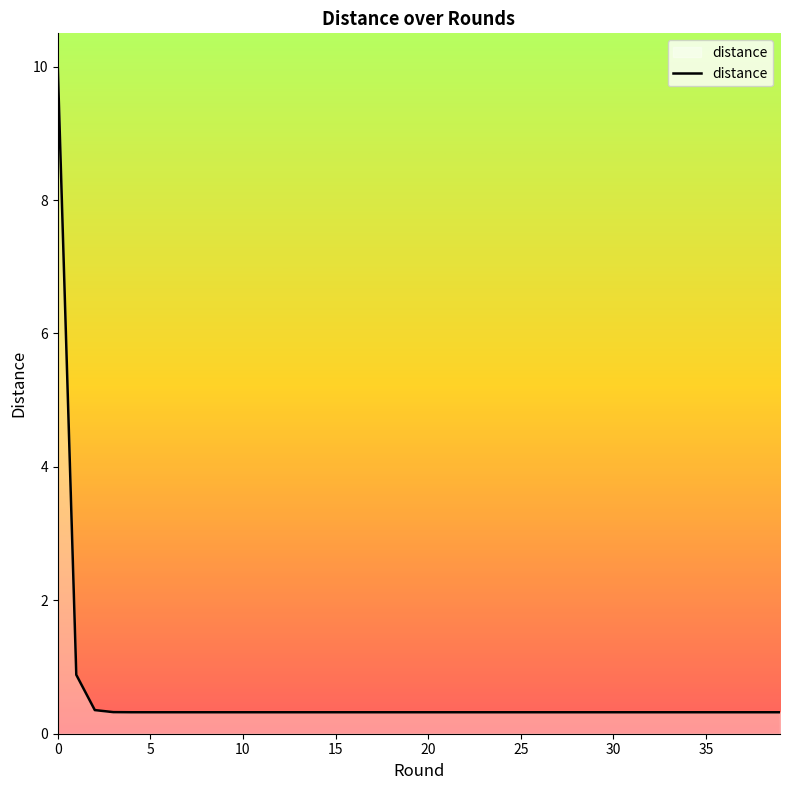

What is the difference between the maximum and minimum values?

9.7